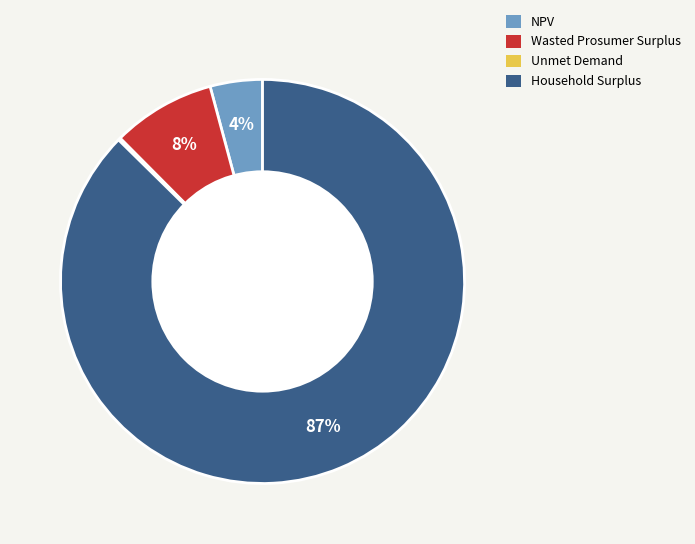

Does Household Surplus account for over 50% of the chart?

Yes